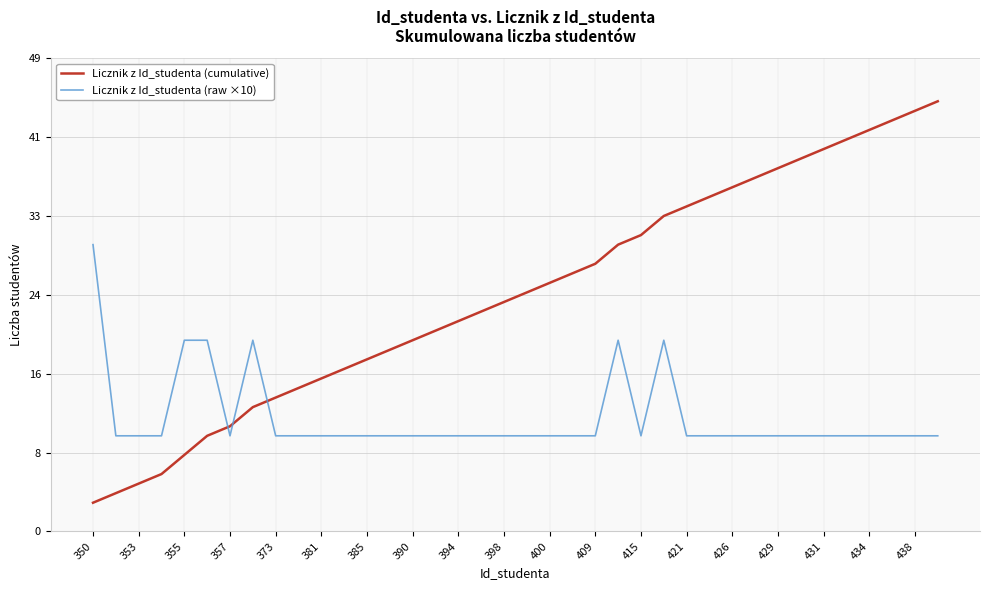

Reading right to left, extract all data points from this chart.

Licznik z Id_studenta (cumulative): 45	44	43	42	41	40	39	38	37	36	35	34	33	31	30	28	27	26	25	24	23	22	21	20	19	18	17	16	15	14	13	11	10	8	6	5	4	3
Licznik z Id_studenta (raw ×10): 10	10	10	10	10	10	10	10	10	10	10	10	20	10	20	10	10	10	10	10	10	10	10	10	10	10	10	10	10	10	20	10	20	20	10	10	10	30